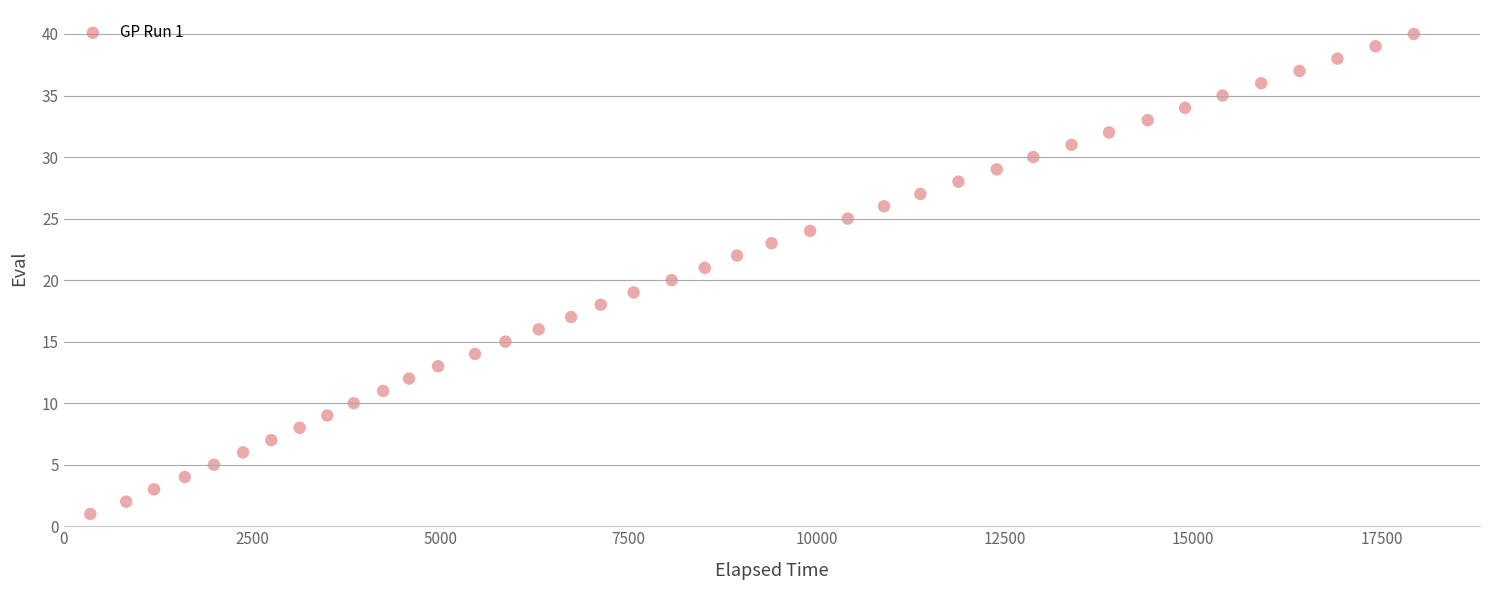

What is the range of Y values (max minus min)?

39